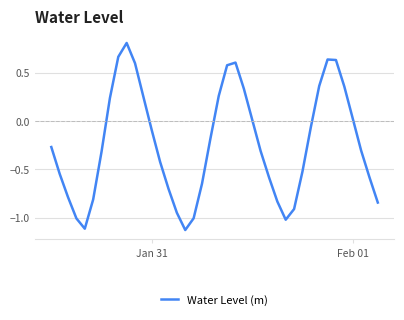

What is the difference between the maximum and minimum values?

1.9